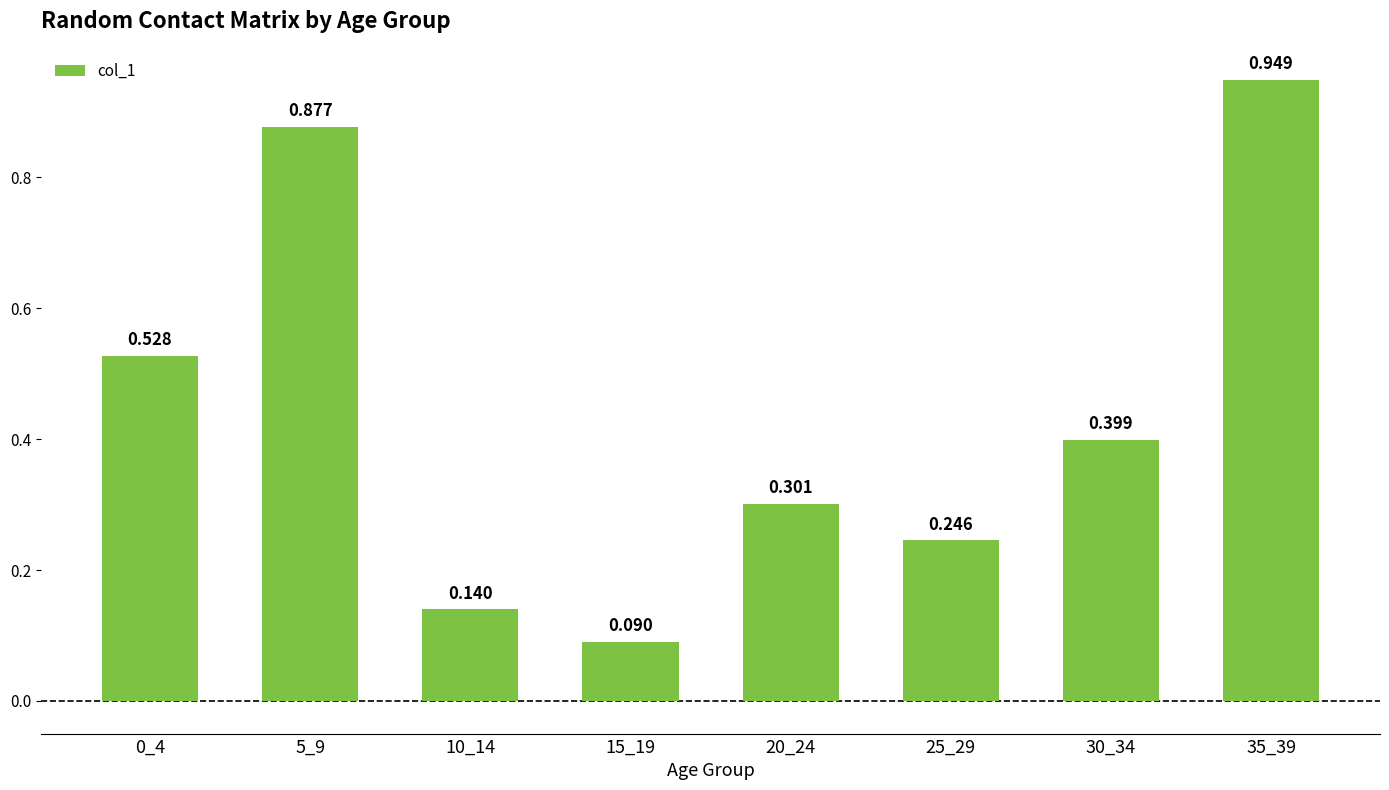

Which label corresponds to the largest value in the chart?

35_39